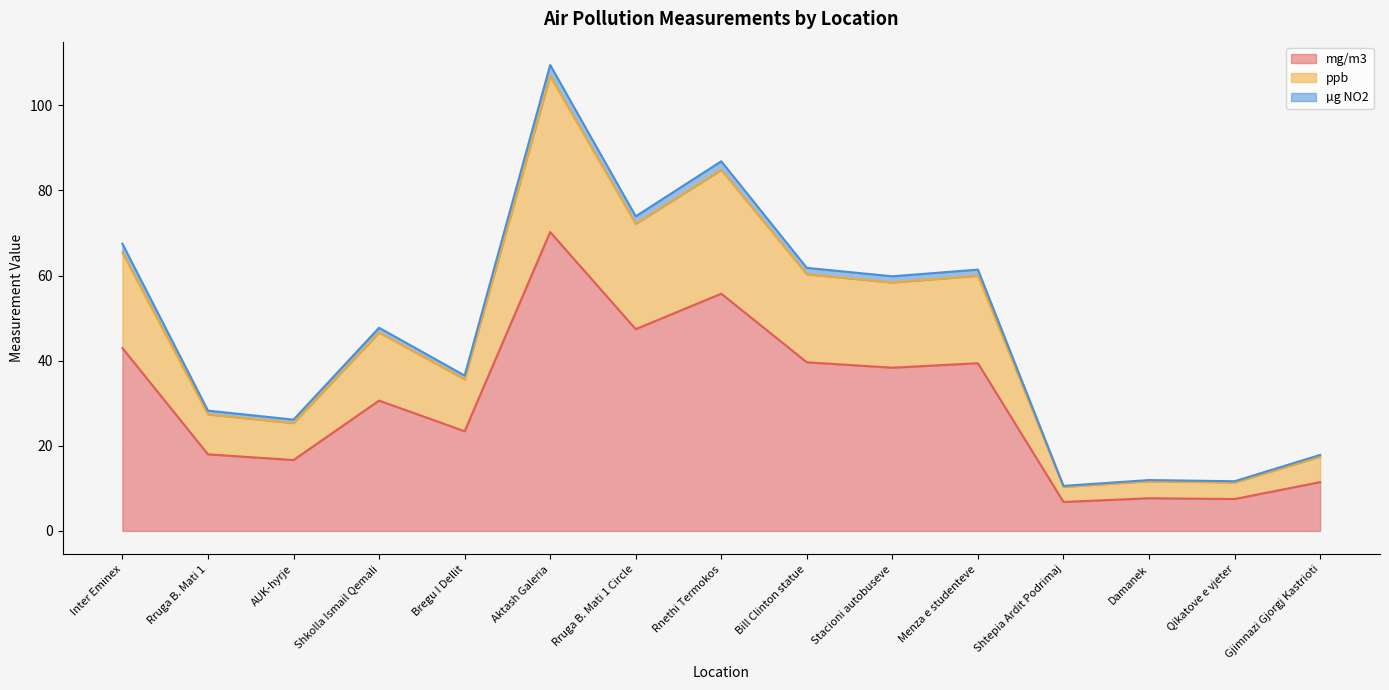

At which label does mg/m3 first exceed 30?

Inter Eminex